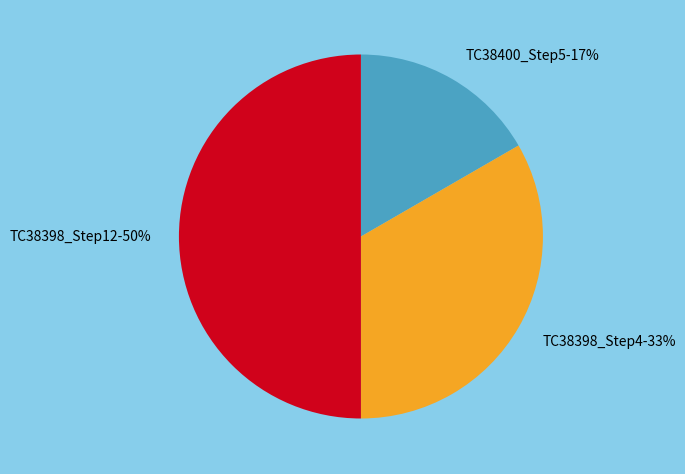

Does TC38400_Step5 account for over 50% of the chart?

No